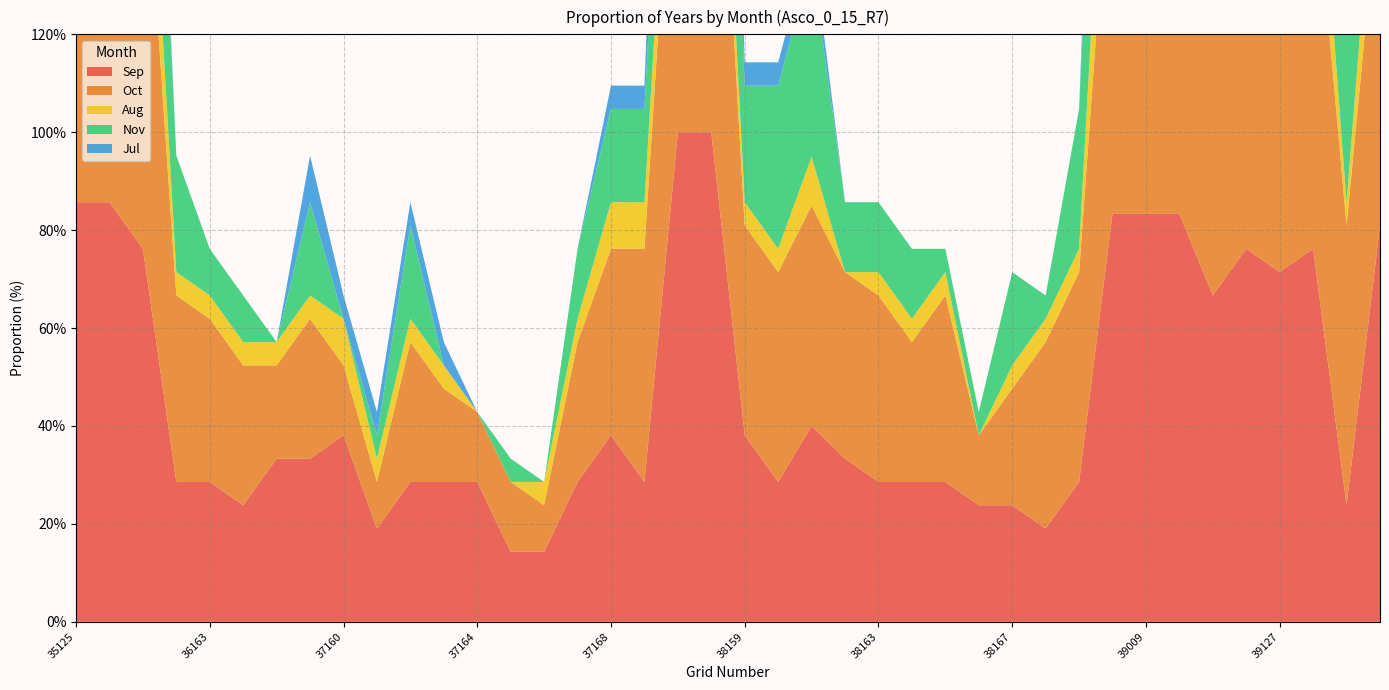

Reading left to right, what are all the values shown in this chart?

Sep: 85.7	85.7	76.2	28.6	28.6	23.8	33.3	33.3	38.1	19.1	28.6	28.6	28.6	14.3	14.3	28.6	38.1	28.6	100.0	100.0	38.1	28.6	40.0	33.3	28.6	28.6	28.6	23.8	23.8	19.1	28.6	83.3	83.3	83.3	66.7	76.2	71.4	76.2	23.8	81.0
Oct: 85.7	90.5	90.5	38.1	33.3	28.6	19.1	28.6	14.3	9.5	28.6	19.1	14.3	14.3	9.5	28.6	38.1	47.6	83.3	100.0	42.9	42.9	45.0	38.1	38.1	28.6	38.1	14.3	23.8	38.1	42.9	83.3	50.0	83.3	71.4	71.4	85.7	81.0	57.1	71.4
Aug: 28.6	19.1	23.8	4.8	4.8	4.8	4.8	4.8	9.5	4.8	4.8	4.8	0.0	0.0	4.8	4.8	9.5	9.5	16.7	16.7	4.8	4.8	10.0	0.0	4.8	4.8	4.8	0.0	4.8	4.8	4.8	33.3	33.3	16.7	14.3	19.1	19.1	19.1	4.8	19.1
Nov: 42.9	57.1	47.6	23.8	9.5	9.5	0.0	19.1	0.0	4.8	19.1	0.0	0.0	4.8	0.0	14.3	19.1	19.1	33.3	66.7	23.8	33.3	40.0	14.3	14.3	14.3	4.8	4.8	19.1	4.8	28.6	50.0	16.7	33.3	42.9	42.9	23.8	57.1	38.1	33.3
Jul: 9.5	4.8	9.5	0.0	0.0	0.0	0.0	9.5	4.8	4.8	4.8	4.8	0.0	0.0	0.0	0.0	4.8	4.8	50.0	66.7	4.8	4.8	5.0	0.0	0.0	0.0	0.0	0.0	0.0	0.0	0.0	33.3	0.0	50.0	14.3	19.1	14.3	19.1	4.8	14.3